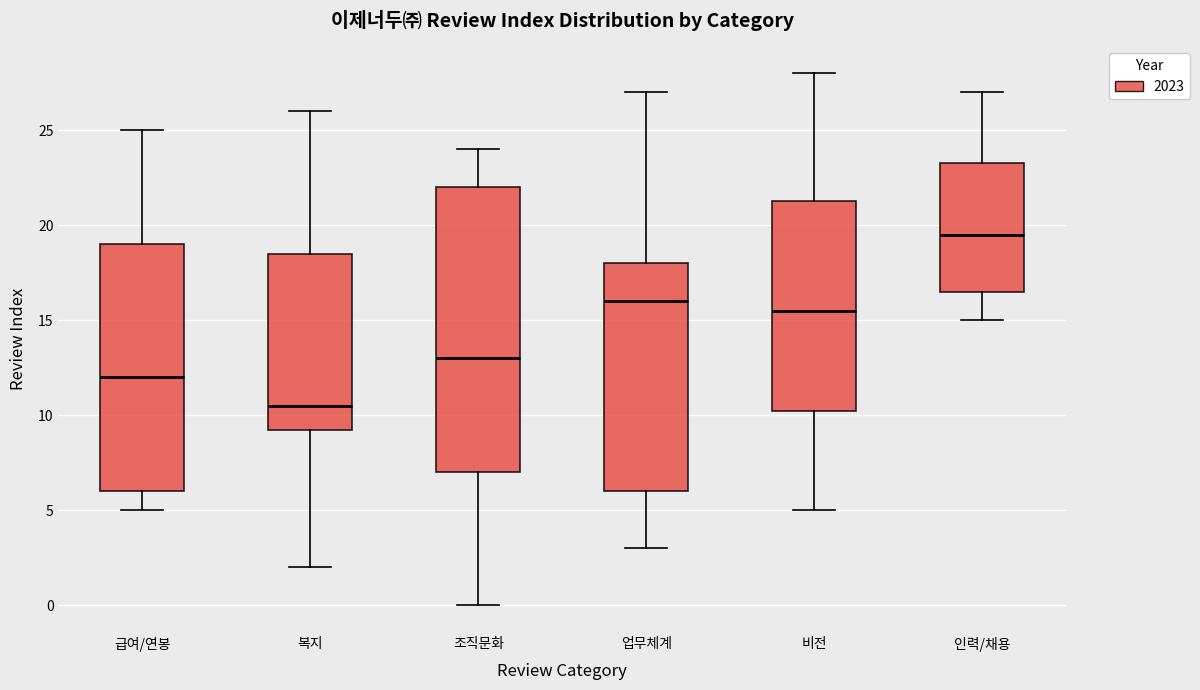

Where does the upper whisker of the box for 비전 end on the y-axis? The values are not printed on the chart, so give them approximately, as read against the axis.

28.0